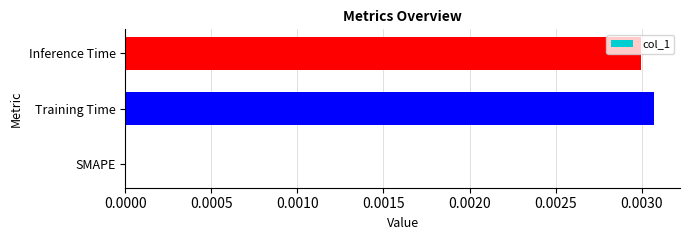

At which category does the chart reach its peak across all series?

Training Time